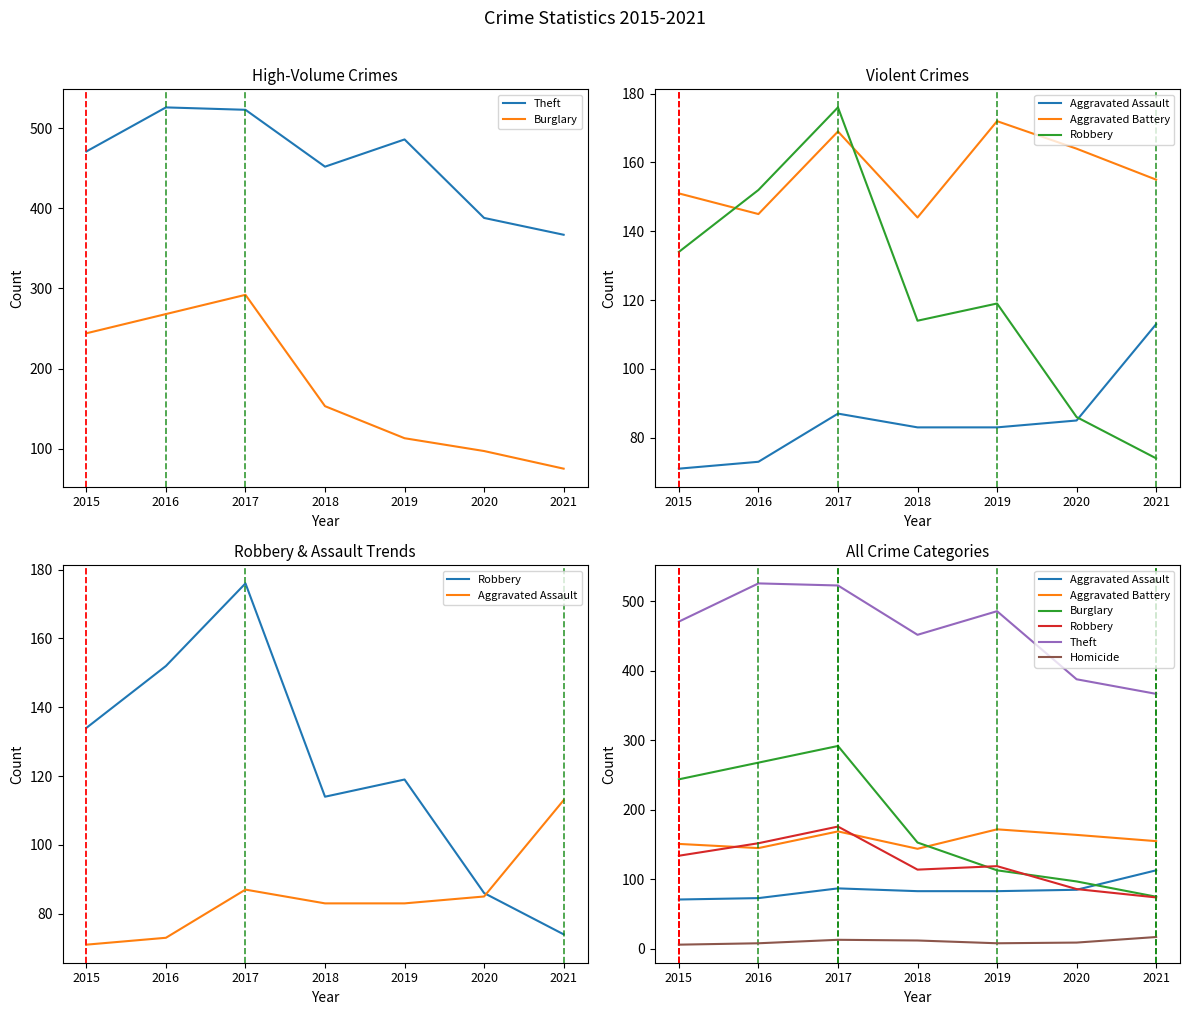

At which label is Theft closest to 446?

2018